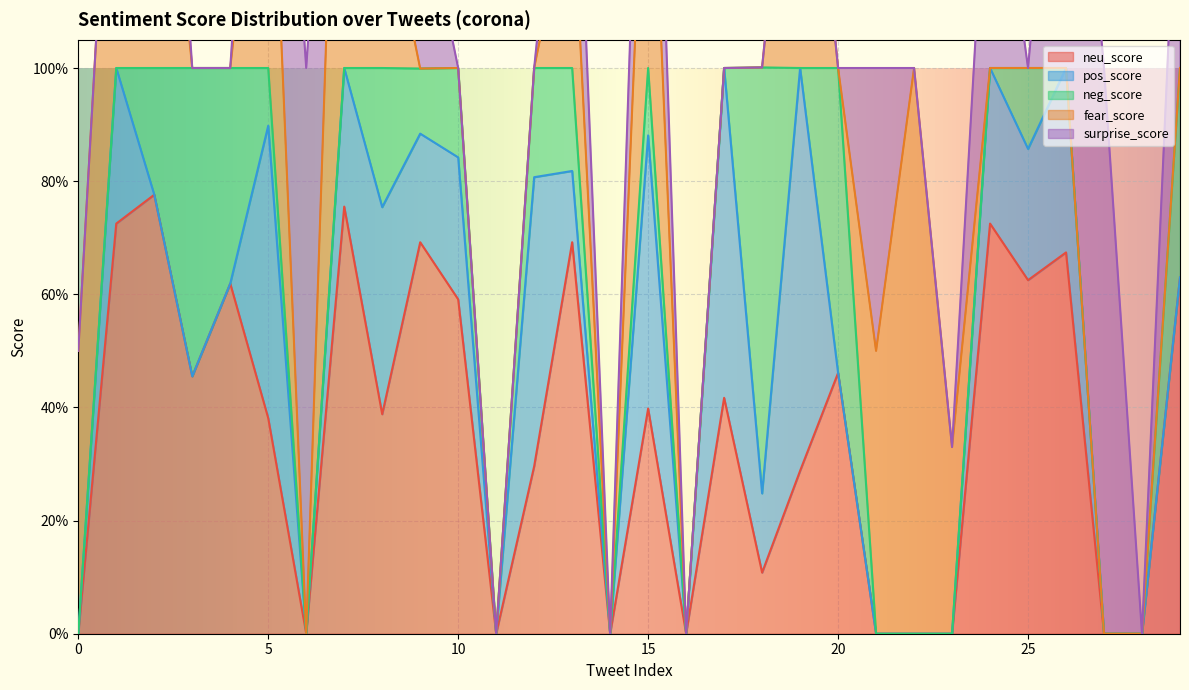

Reading left to right, transcribe all the data shown in this chart.

neu_score: 0.0	0.7	0.8	0.5	0.6	0.4	0.0	0.8	0.4	0.7	0.6	0.0	0.3	0.7	0.0	0.4	0.0	0.4	0.1	0.3	0.5	0.0	0.0	0.0	0.7	0.6	0.7	0.0	0.0	0.6
pos_score: 0.0	0.3	0.0	0.0	0.0	0.5	0.0	0.2	0.4	0.2	0.3	0.0	0.5	0.1	0.0	0.5	0.0	0.6	0.1	0.7	0.0	0.0	0.0	0.0	0.3	0.2	0.3	0.0	0.0	0.0
neg_score: 0.0	0.0	0.2	0.5	0.4	0.1	0.0	0.0	0.2	0.1	0.2	0.0	0.2	0.2	0.0	0.1	0.0	0.0	0.8	0.0	0.5	0.0	0.0	0.0	0.0	0.1	0.0	0.0	0.0	0.4
fear_score: 0.5	0.7	0.7	0.0	0.0	0.6	0.0	1.0	0.3	0.0	0.0	0.0	0.0	0.3	0.0	0.6	0.0	0.0	0.0	0.7	0.0	0.5	1.0	0.3	0.0	0.0	0.0	0.0	0.0	0.0
surprise_score: 0.0	0.0	0.3	0.0	0.0	0.4	1.0	0.0	0.0	0.3	0.0	0.0	0.0	0.3	0.0	0.4	0.0	0.0	0.0	0.0	0.0	0.5	0.0	0.0	0.5	0.0	0.8	1.0	0.0	0.5